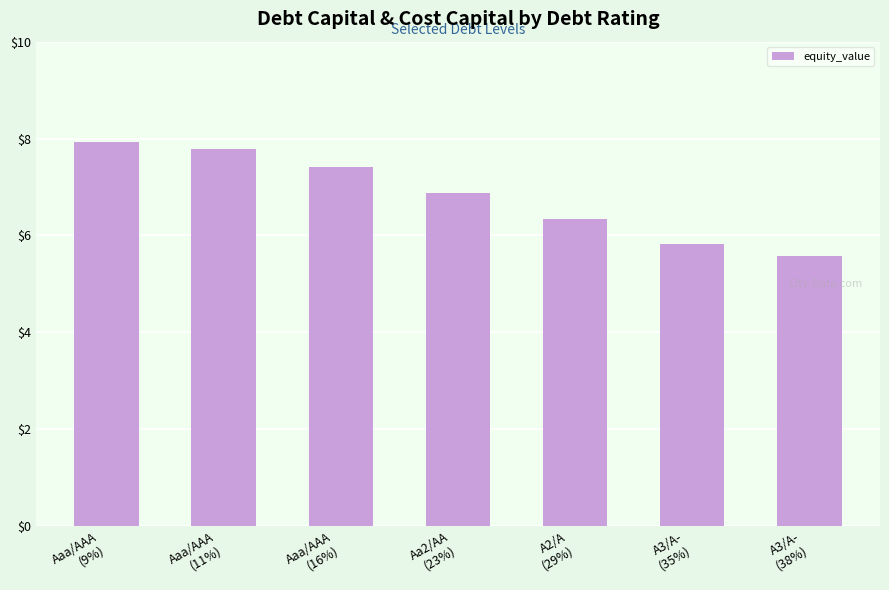

What is the difference between the values at Aa2/AA
(23%) and A3/A-
(38%)?

1.3